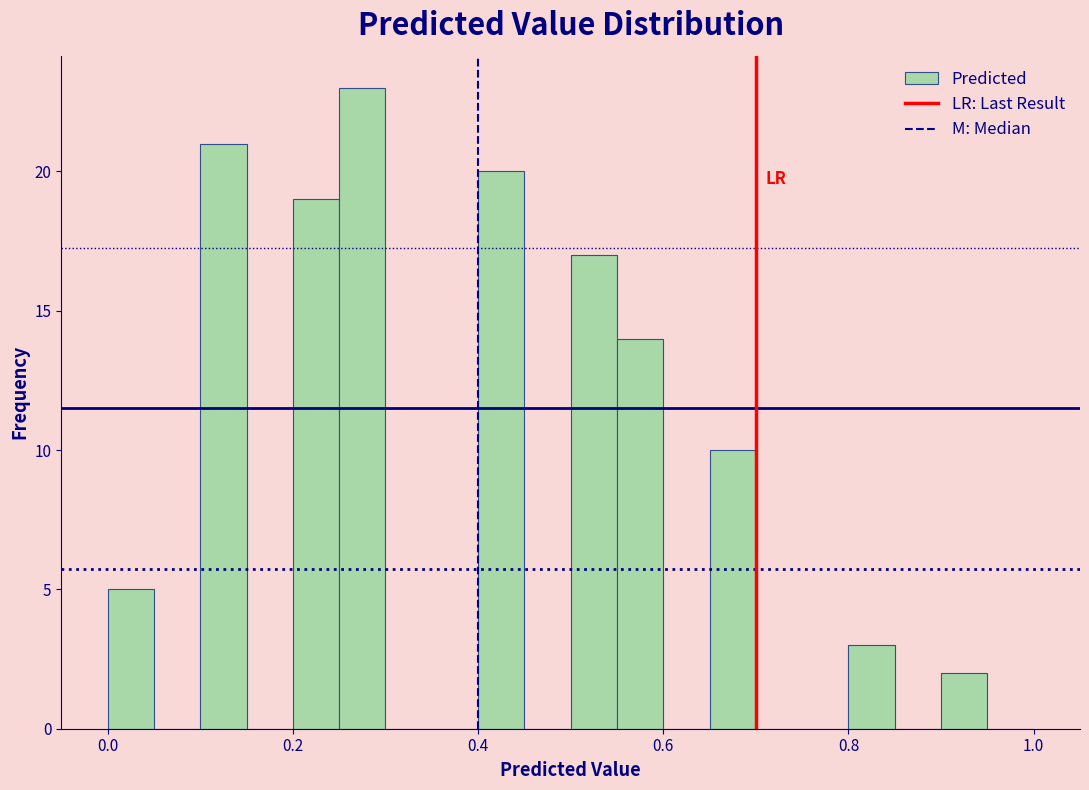

Around what value on the x-axis is the tallest bar? Give the approximate position of its centre, as read against the axis.

0.28